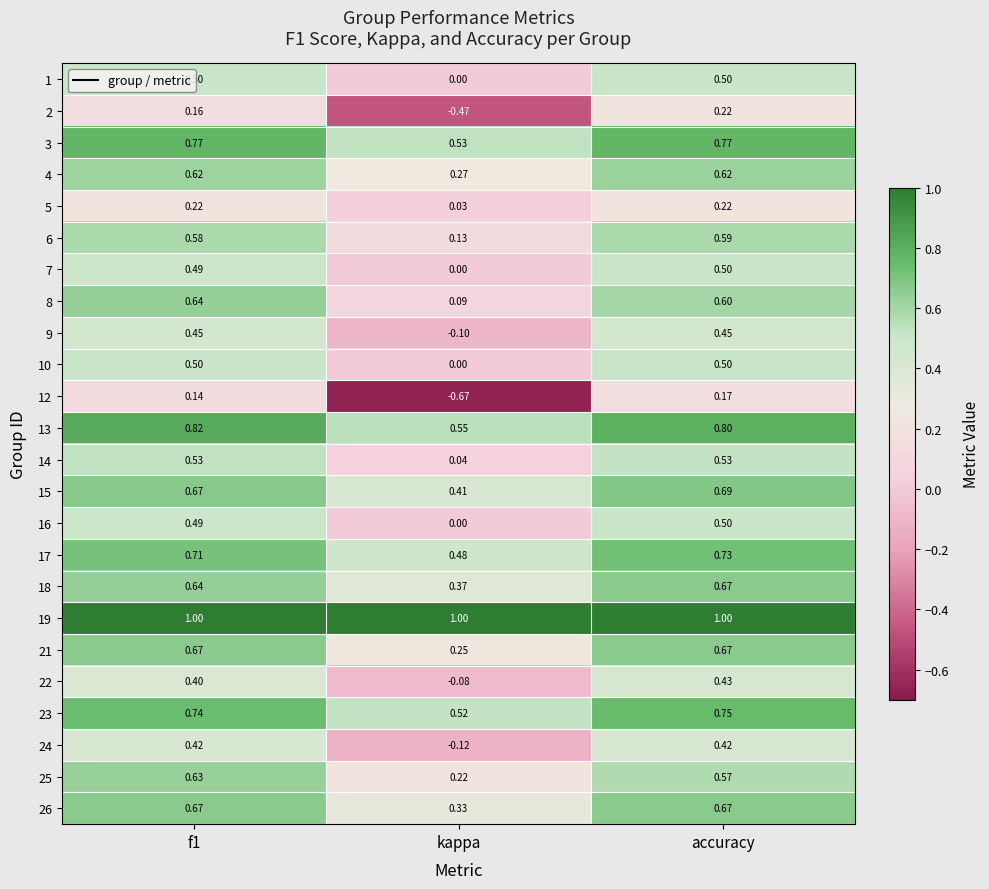

At which label is 18 closest to 0?

kappa